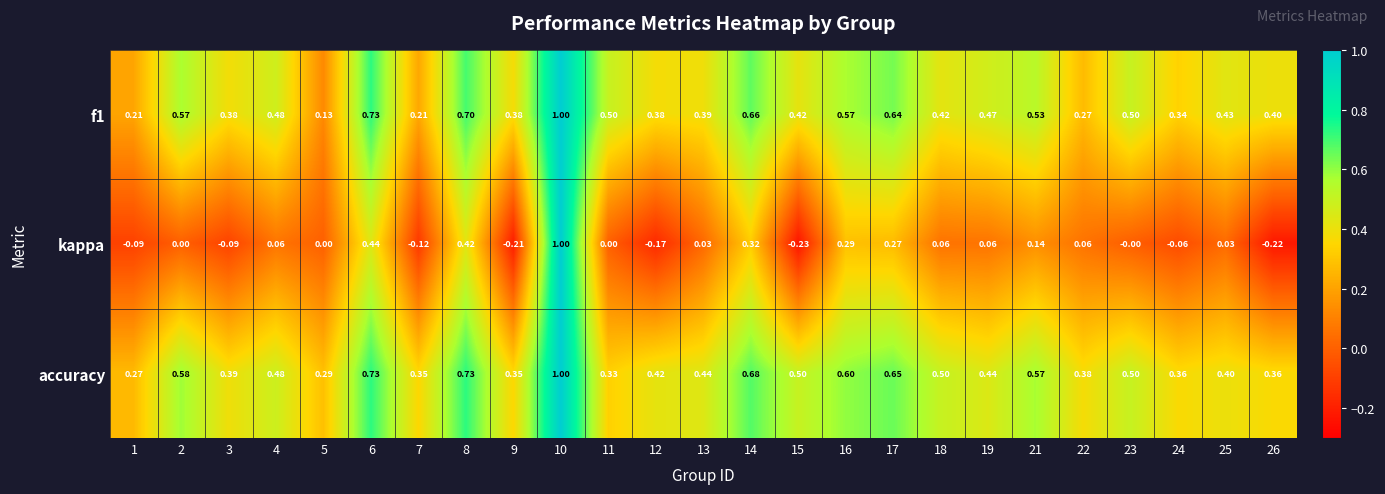

Between 5 and 19, which series saw the biggest shift?

f1